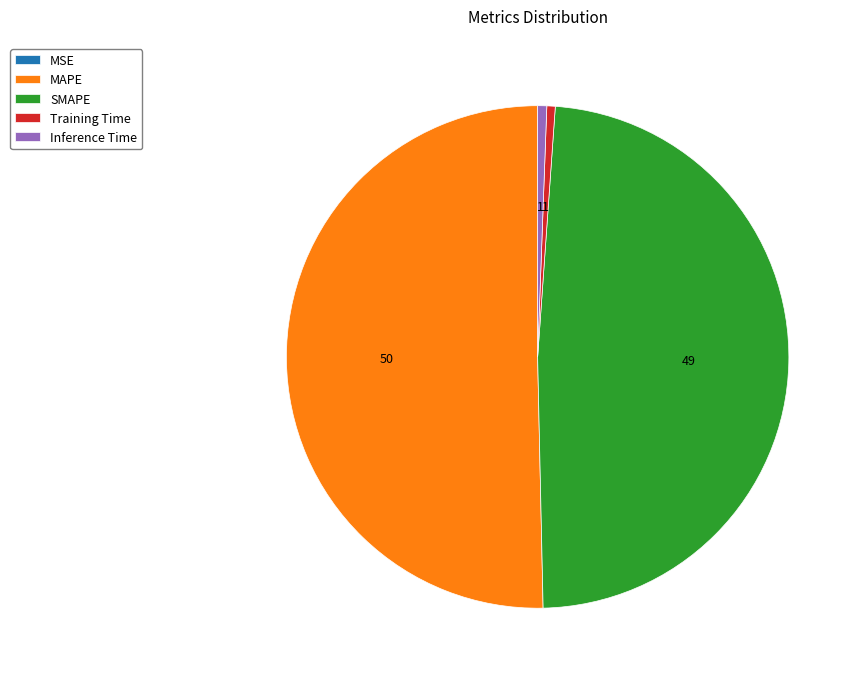

Which category has the biggest portion of the pie?

MAPE